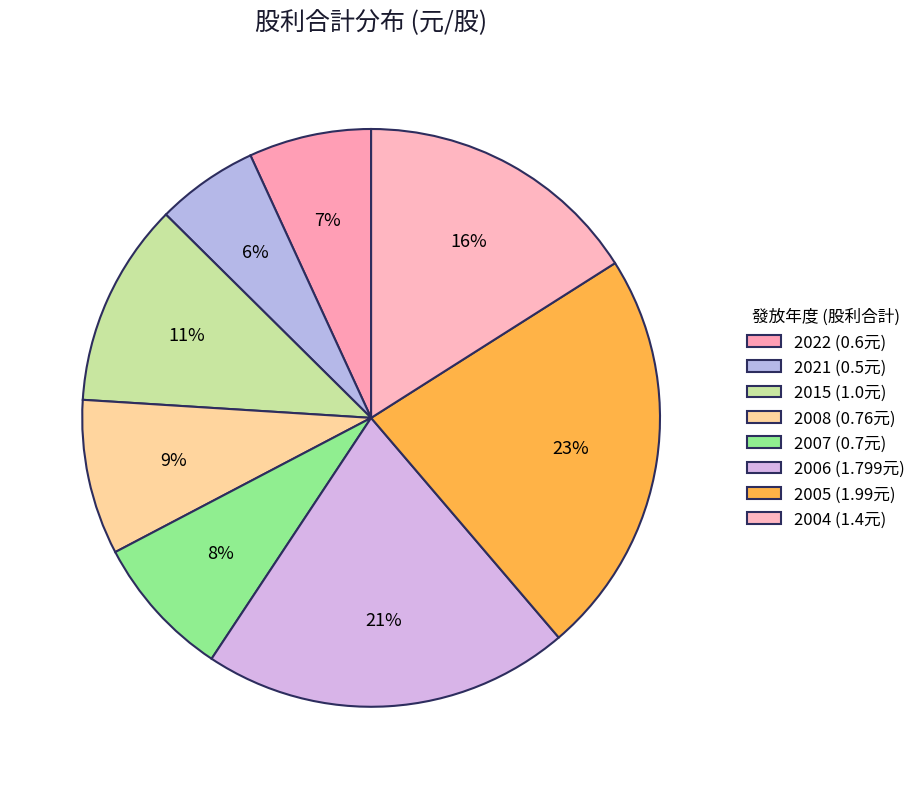

How many segments does this pie chart have?

8